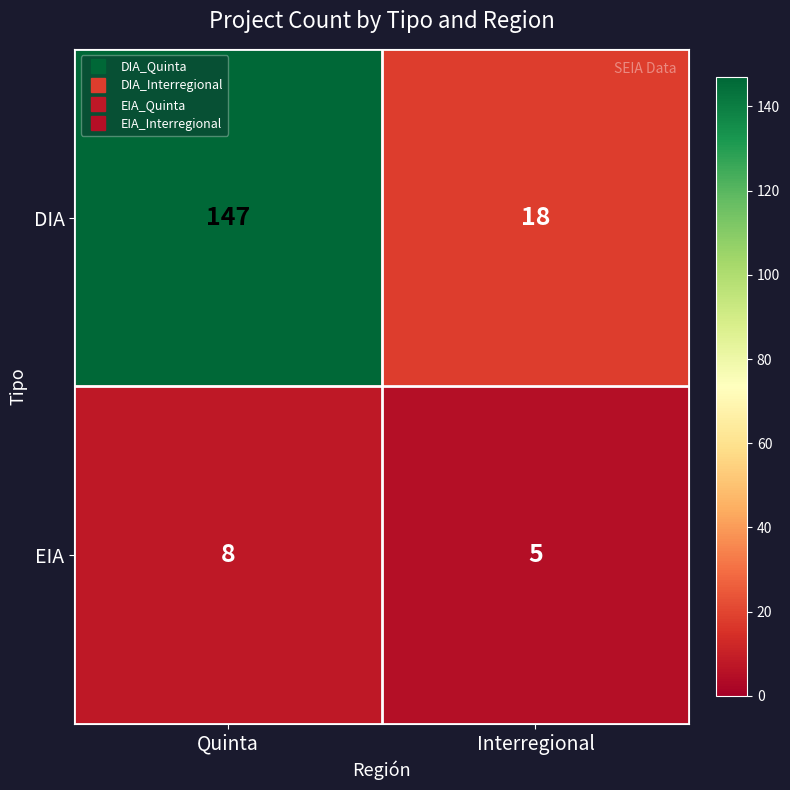

Between Quinta and Interregional, which series saw the biggest shift?

DIA